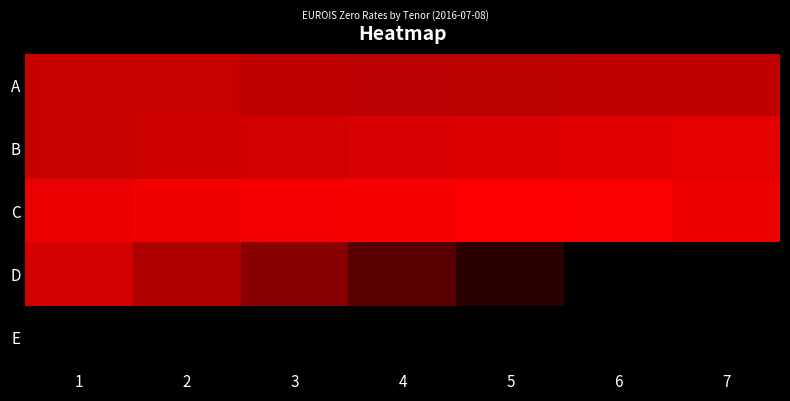

How many data points does each series have?

7